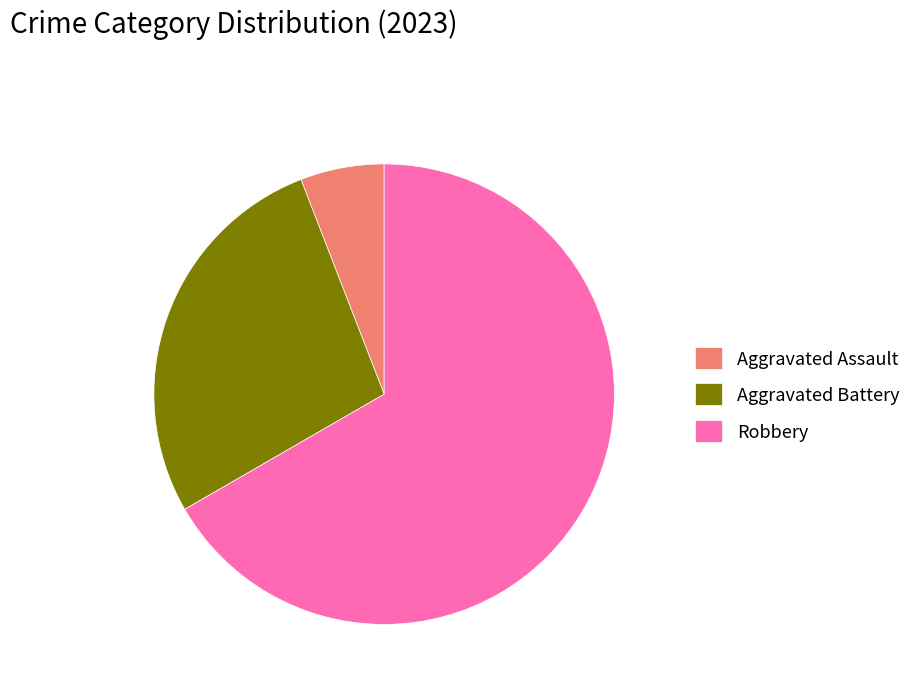

Which category accounts for the majority?

Robbery